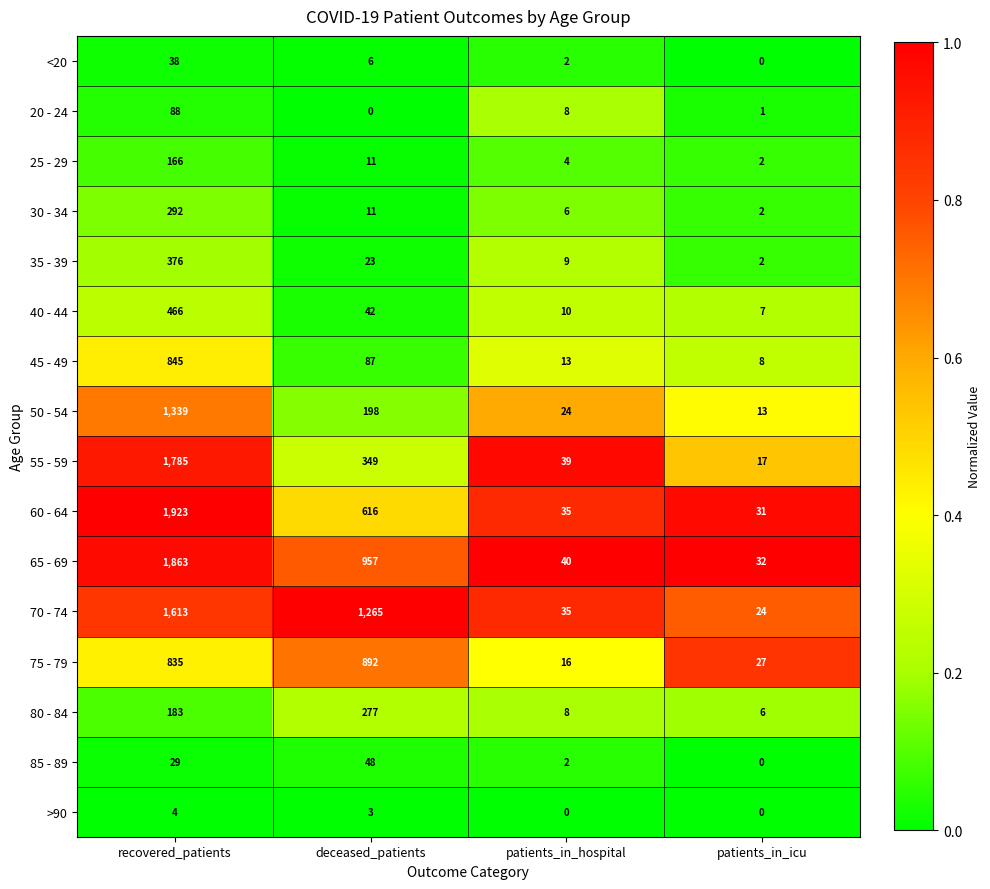

What is the spread (max minus min) of values at recovered_patients?

1919